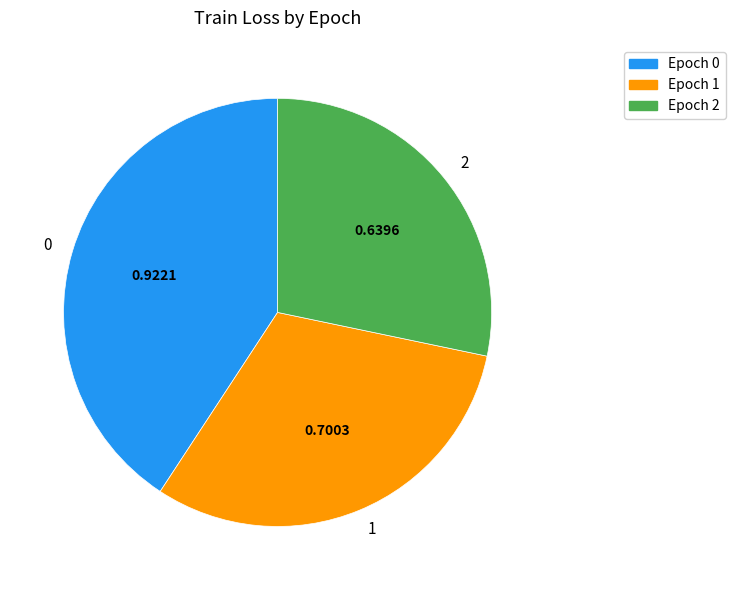

How many segments does this pie chart have?

3